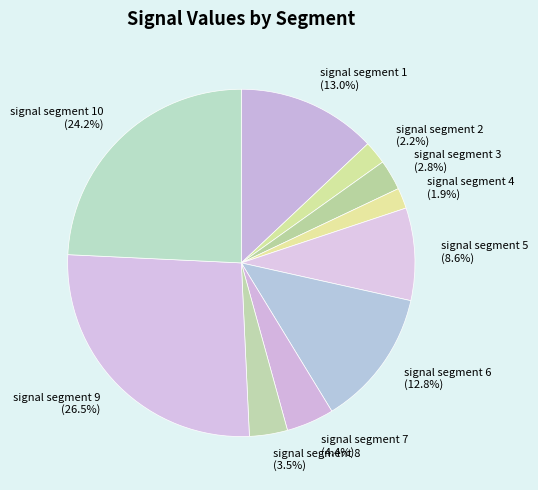

Is signal segment 9 the majority of the pie?

No